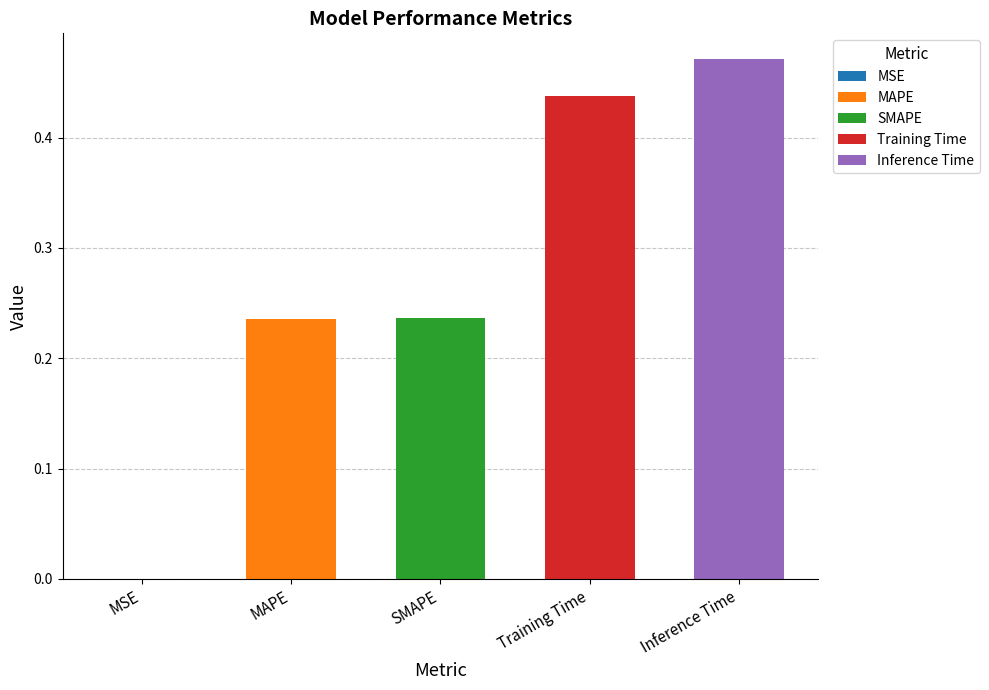

Reading right to left, what are all the values shown in this chart?

0.5	0.4	0.2	0.2	0.0